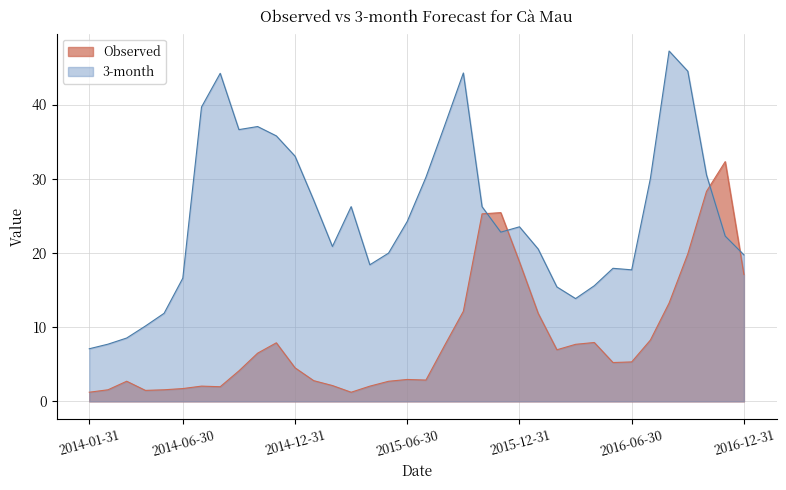

Which series has the largest range (max minus min)?

3-month